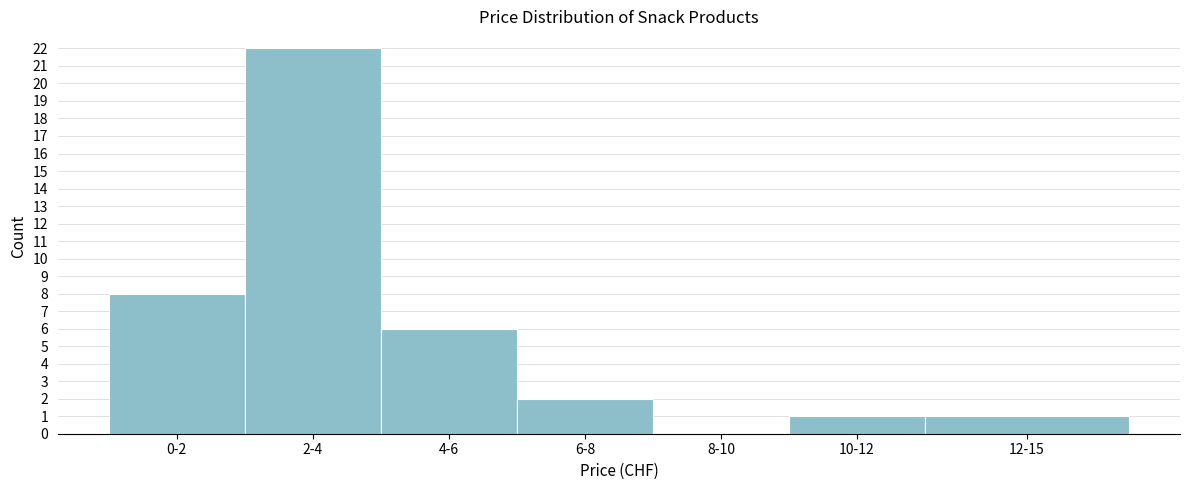

Reading left to right, list all the values displayed in this chart.

0-2=8	2-4=22	4-6=6	6-8=2	8-10=0	10-12=1	12-15=1